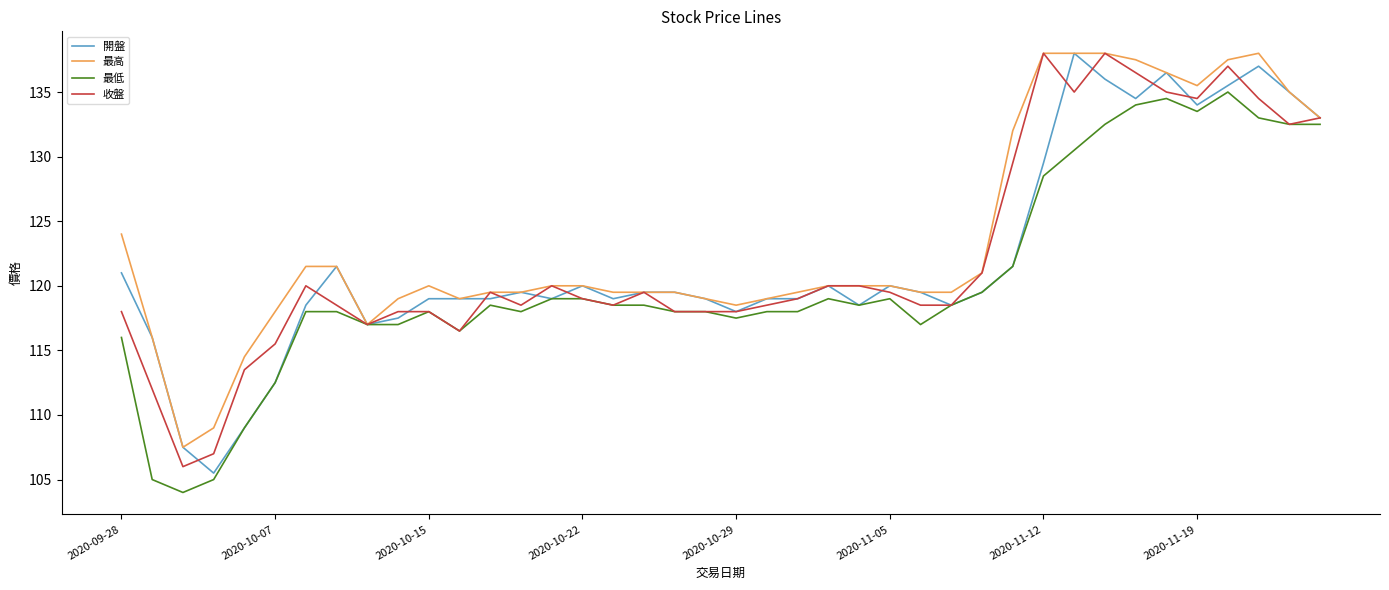

What are all the series names shown in the legend?

開盤, 最高, 最低, 收盤